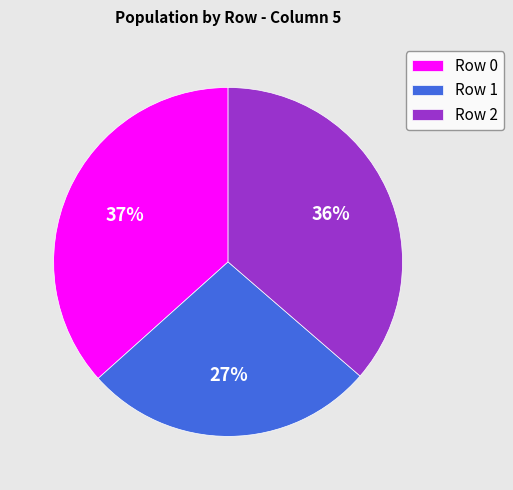

Does Row 0 account for over 50% of the chart?

No